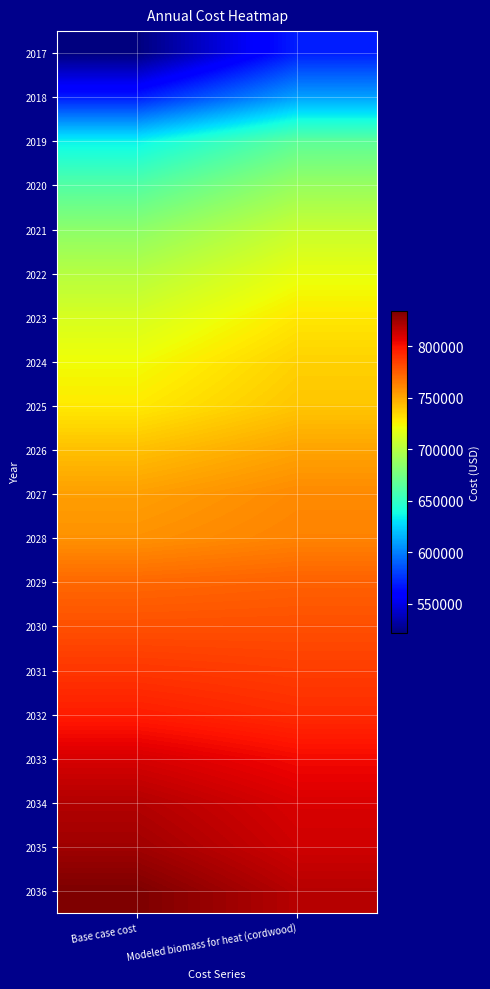

At which category is the sum across all series the highest?

Modeled biomass for heat (cordwood)